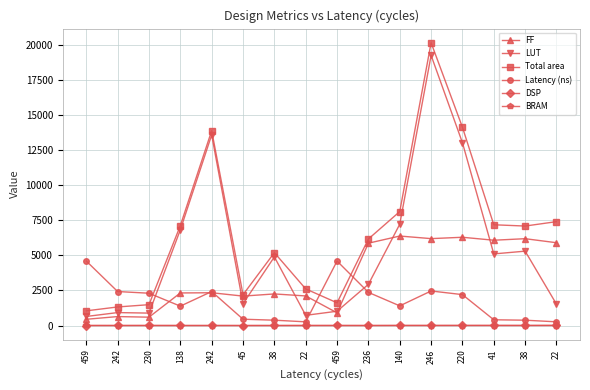

How many lines are shown in the chart?

6